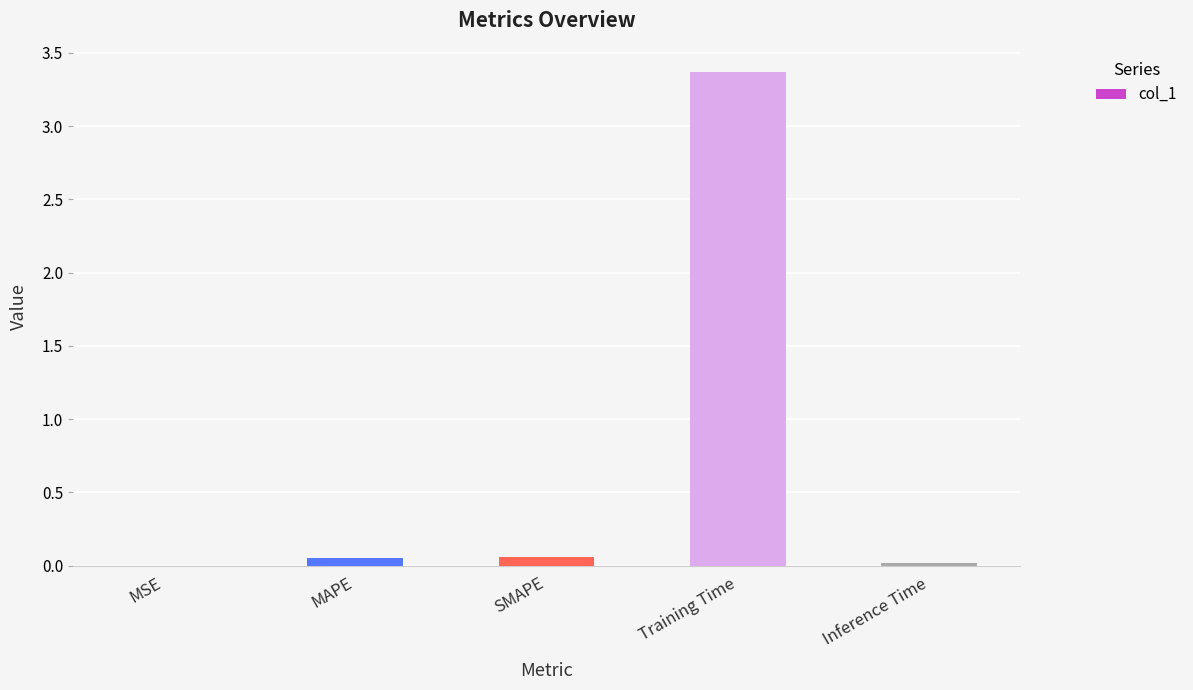

What is the greatest value displayed?

3.4